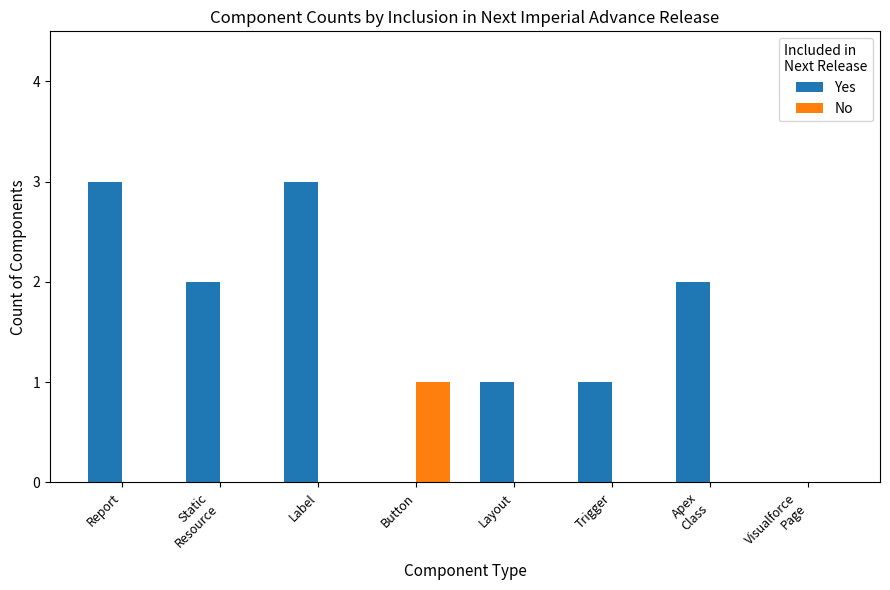

Which series has the largest total across all categories?

Yes